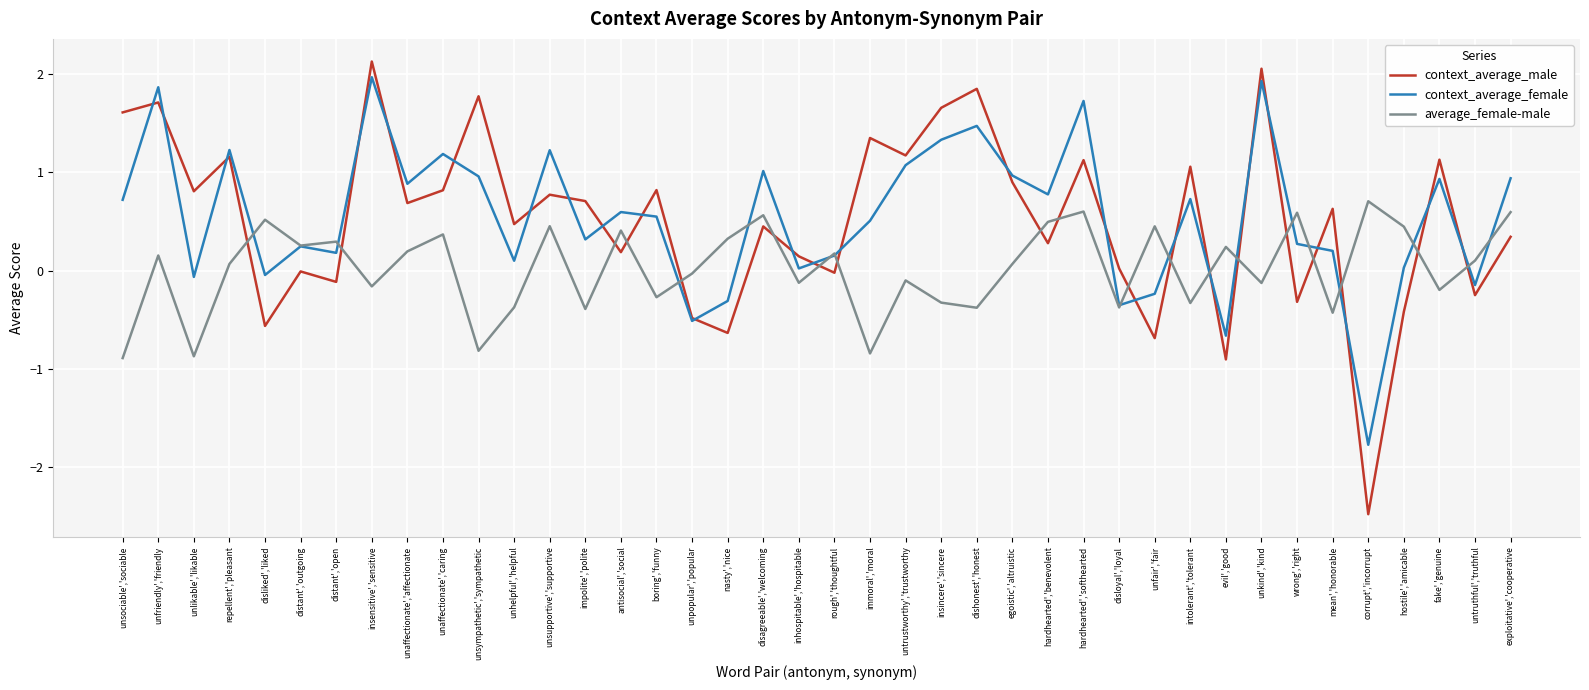

What is the spread (max minus min) of values at insincere','sincere?

2.0